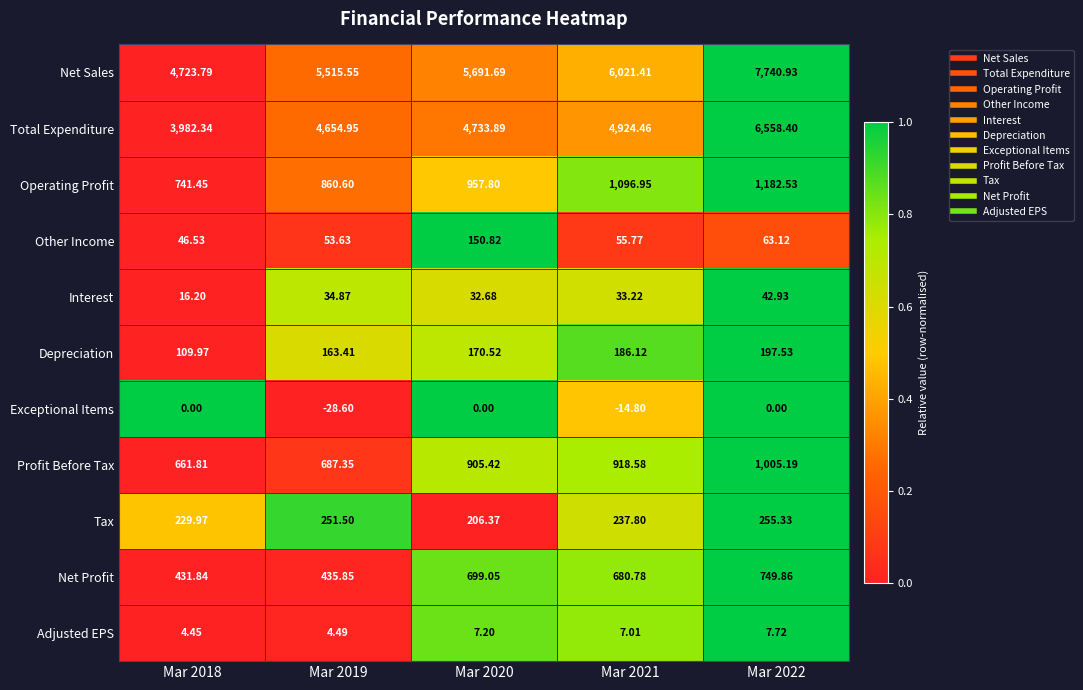

Rank the series at Mar 2020 from lowest to highest value.

Exceptional Items, Adjusted EPS, Interest, Other Income, Depreciation, Tax, Net Profit, Profit Before Tax, Operating Profit, Total Expenditure, Net Sales